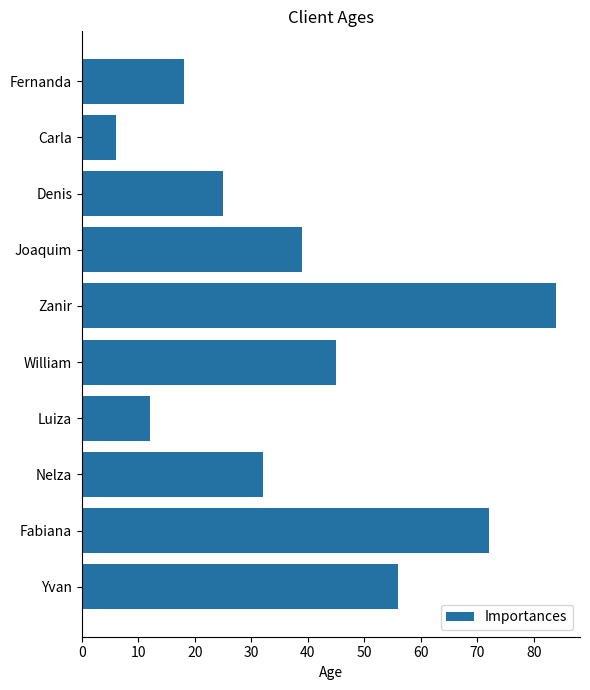

What is the ratio of the value at Fernanda to the value at Carla?

3.0